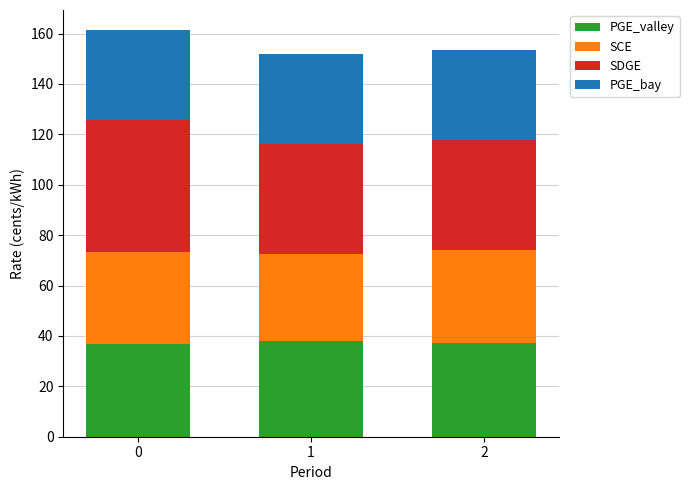

What is the maximum value for PGE_valley?

37.9